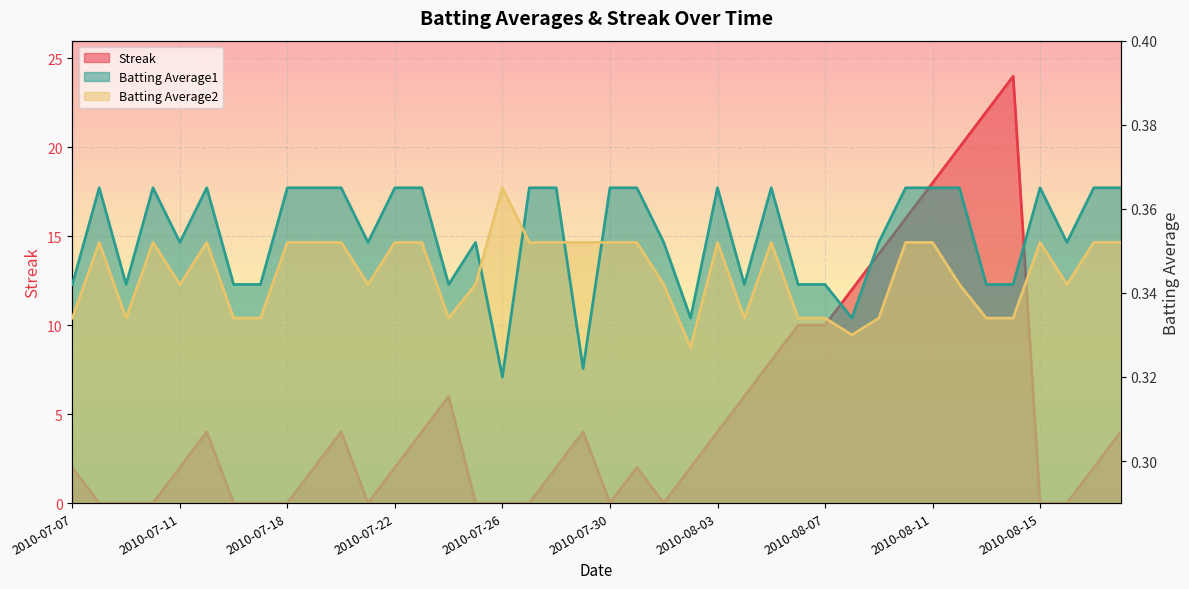

True or false: Streak has a value of 2.0 at 2010-07-11.

True